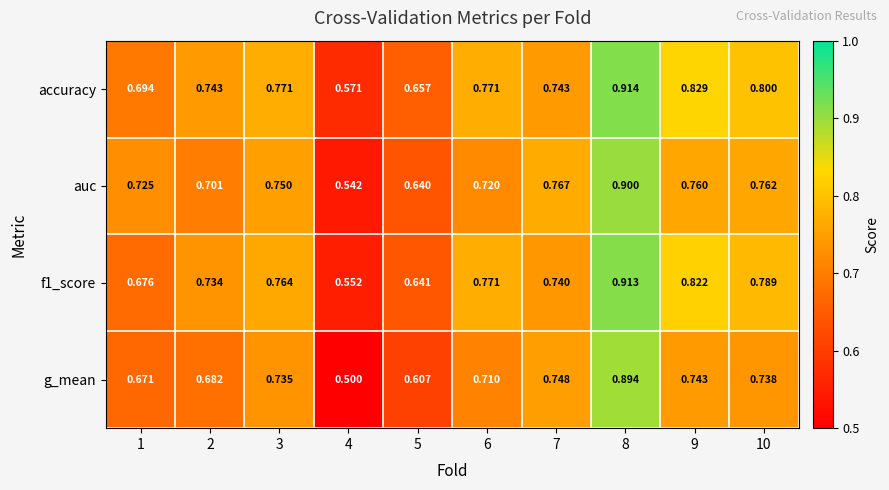

Is the value of g_mean at 2 greater than the value of accuracy at 7?

No